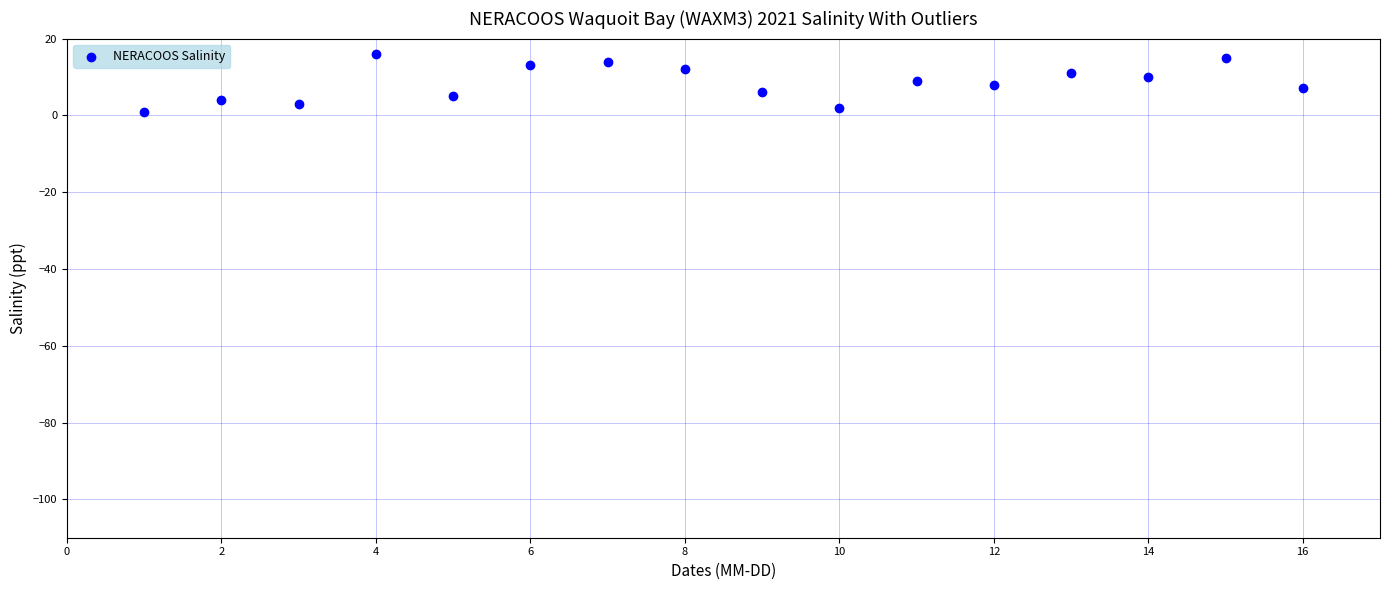

What is the range of X values (max minus min)?

15